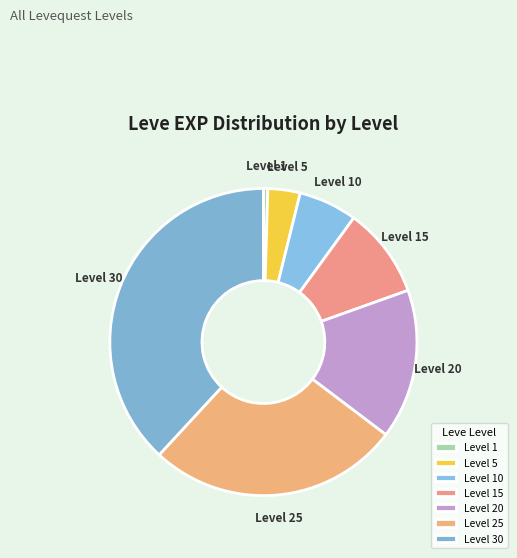

Which slice is the smallest?

Level 1